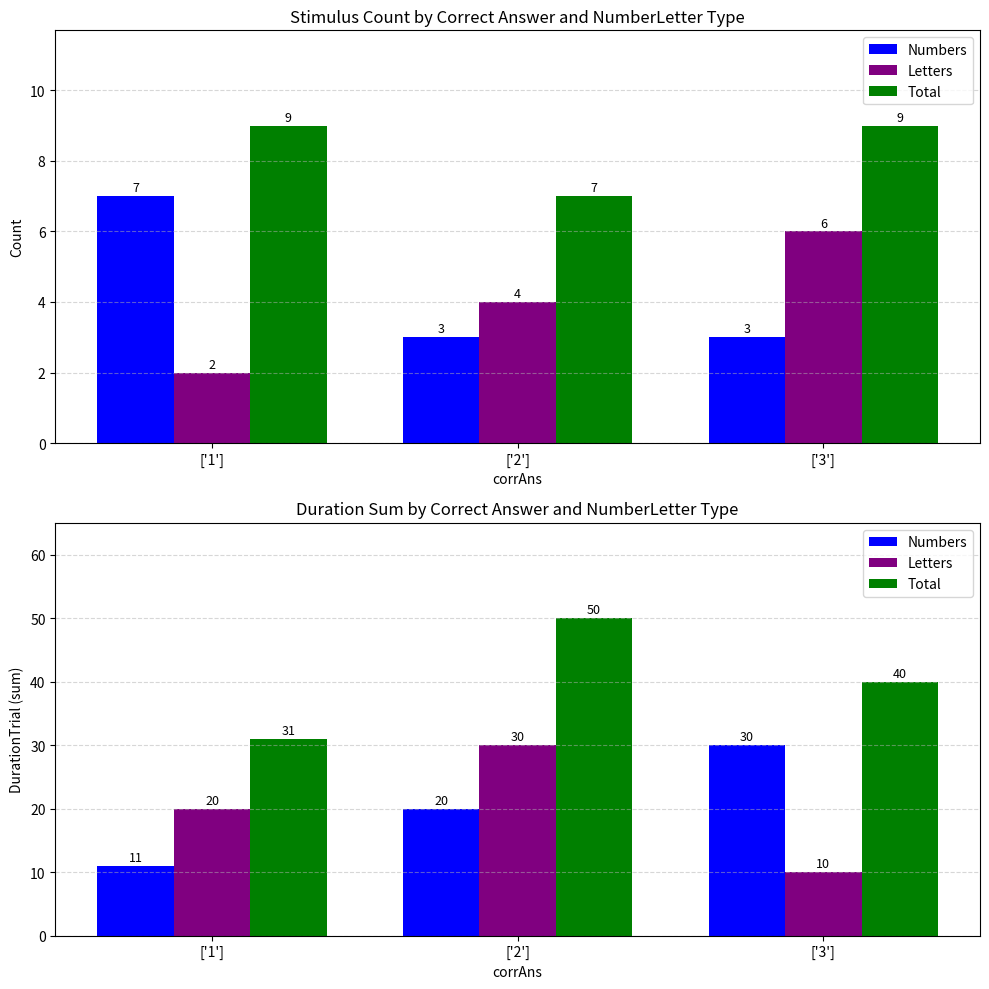

At which label does Total reach its peak?

['2']